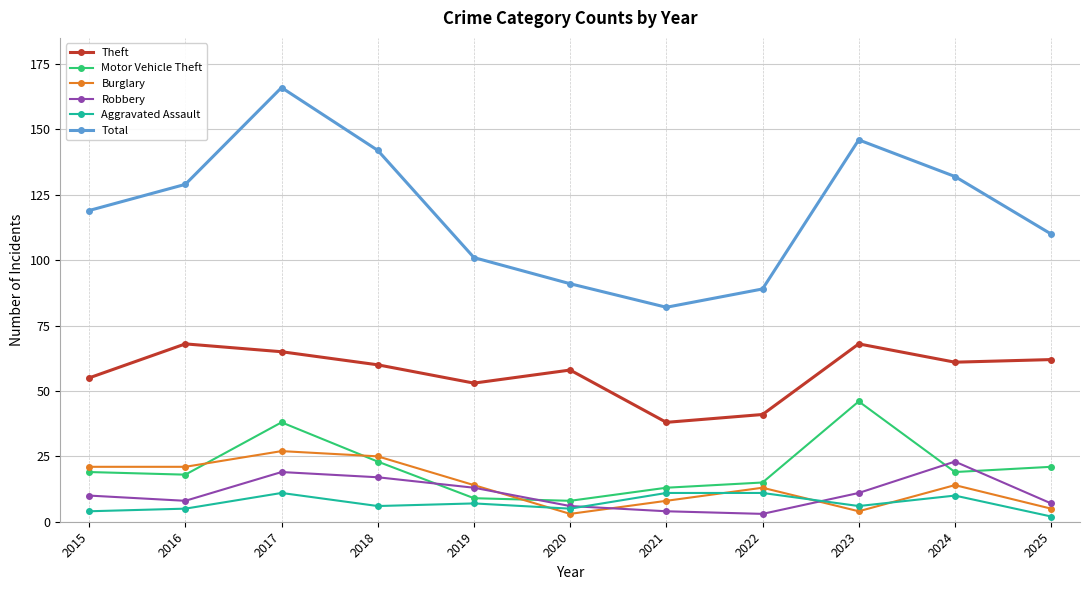

Between 2017 and 2018, which series saw the biggest shift?

Total